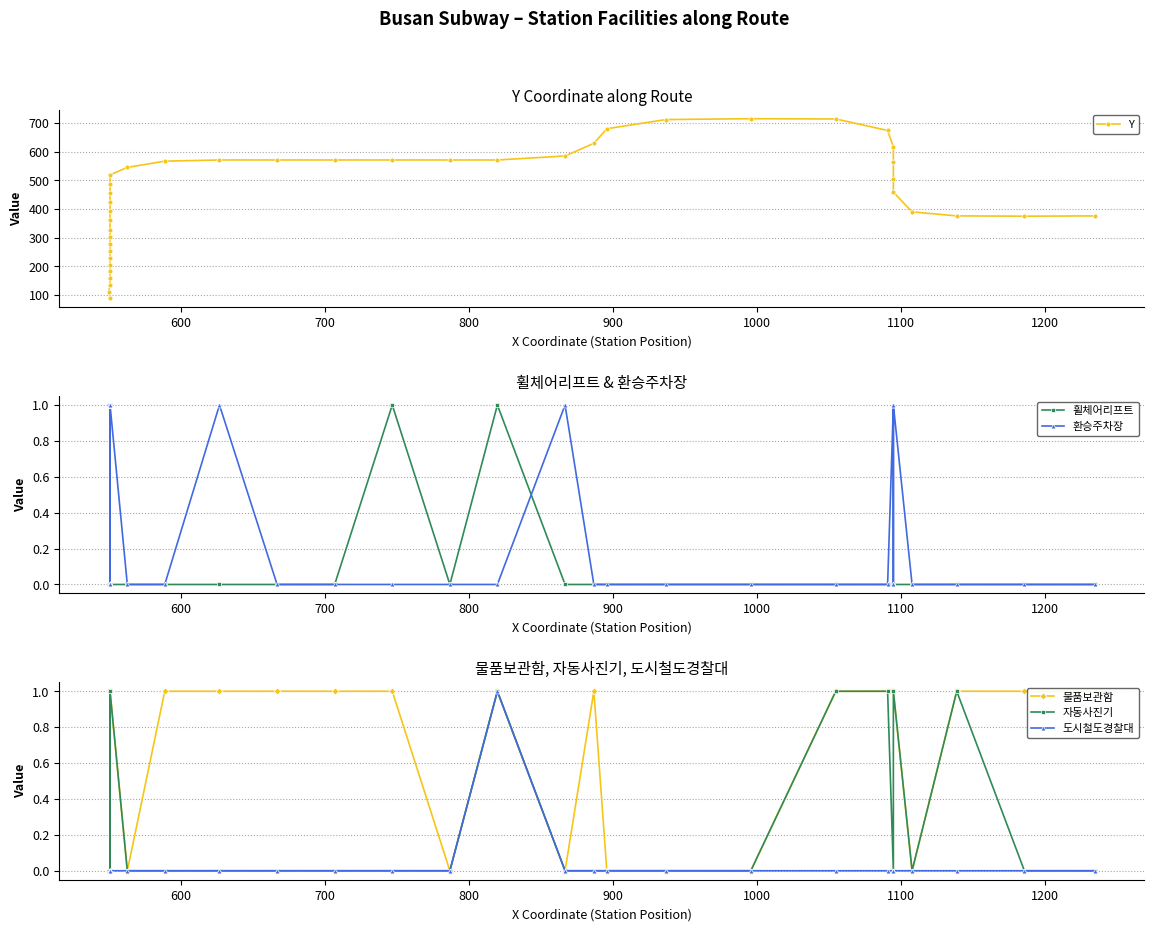

Reading left to right, list all the values displayed in this chart.

Y: 89	110	136	159	183	206	230	253	277	301	326	363	394	425	456	488	519	545	567	571	571	571	571	571	571	585	629	680	712	715	714	674	616	564	504	459	390	376	375	376
휠체어리프트: 0	0	0	0	1	0	0	0	1	0	0	0	0	0	1	0	0	0	0	0	0	0	1	0	1	0	0	0	0	0	0	0	0	0	0	0	0	0	0	0
환승주차장: 1	1	1	0	1	0	0	0	0	0	1	0	1	1	0	0	1	0	0	1	0	0	0	0	0	1	0	0	0	0	0	0	1	0	0	1	0	0	0	0
물품보관함: 0	0	0	0	0	0	0	0	0	0	1	0	0	1	0	0	1	0	1	1	1	1	1	0	1	0	1	0	0	0	1	1	1	1	1	1	0	1	1	1
자동사진기: 0	0	0	0	0	0	0	0	1	0	1	0	0	0	0	0	1	0	0	0	0	0	0	0	1	0	0	0	0	0	1	1	0	0	0	1	0	1	0	0
도시철도경찰대: 0	0	0	0	0	0	0	0	0	0	0	0	0	0	0	0	0	0	0	0	0	0	0	0	1	0	0	0	0	0	0	0	0	0	0	0	0	0	0	0